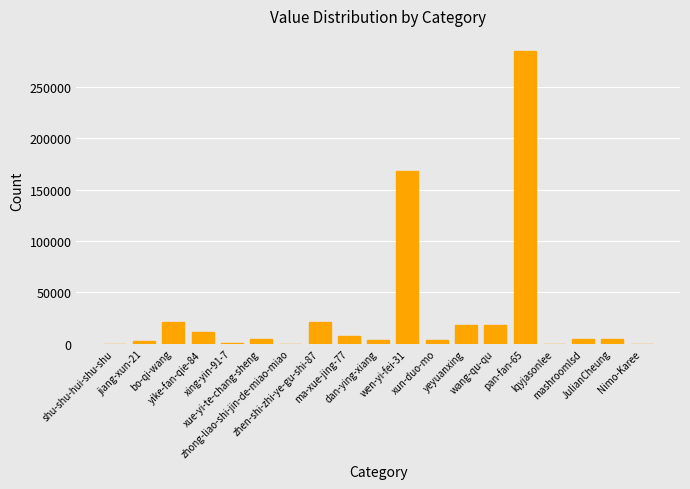

Read the value at Nimo-Karee, to the nearest 10.

230